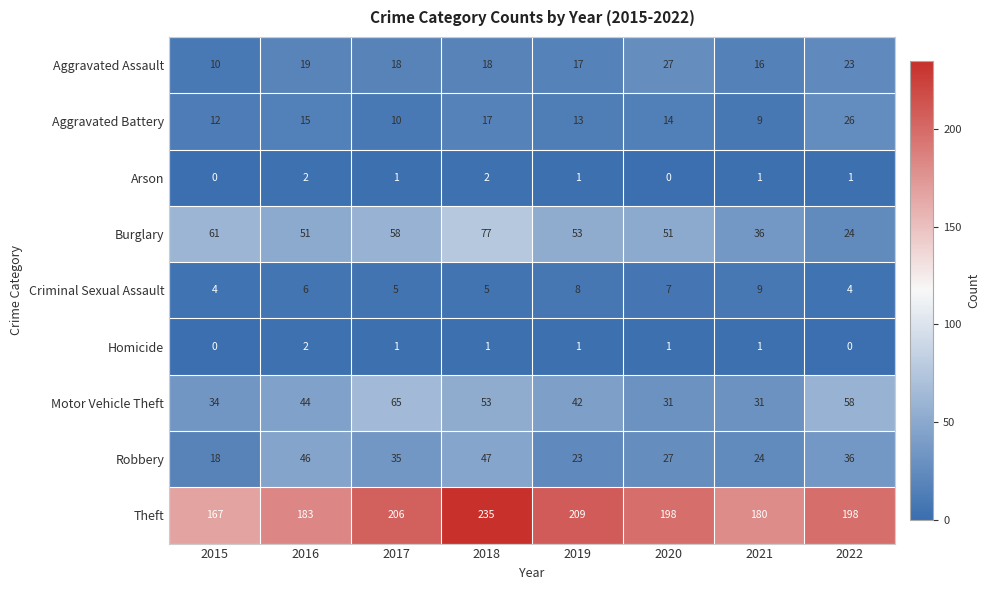

What is the difference between the Aggravated Battery values at 2021 and 2022?

17